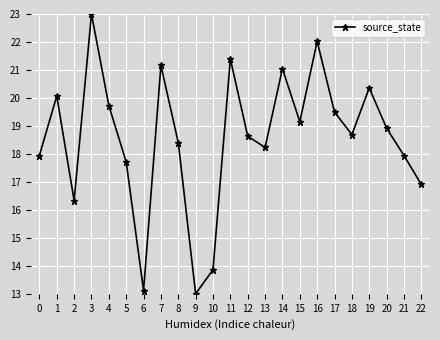

What is the greatest value displayed?

23.0